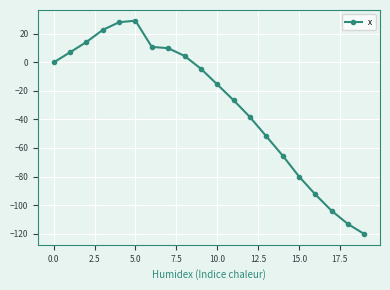

True or false: the data has more than 2 interior local peaks.

False